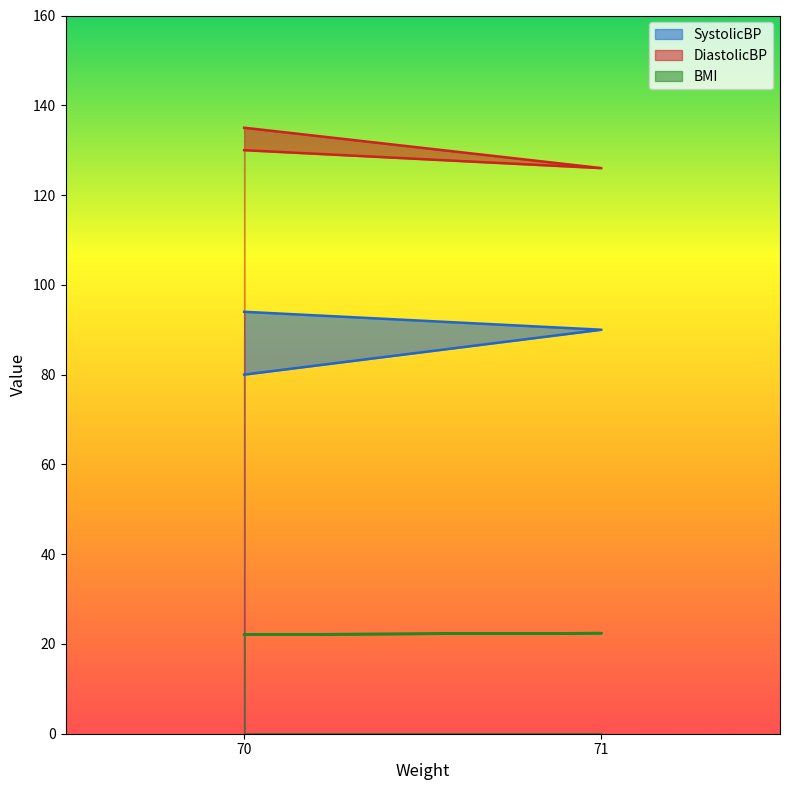

Reading left to right, extract all data points from this chart.

SystolicBP: 70=80.0	71=90.0	70=94.0
DiastolicBP: 70=135.0	71=126.0	70=130.0
BMI: 70=22.1	71=22.4	70=22.1